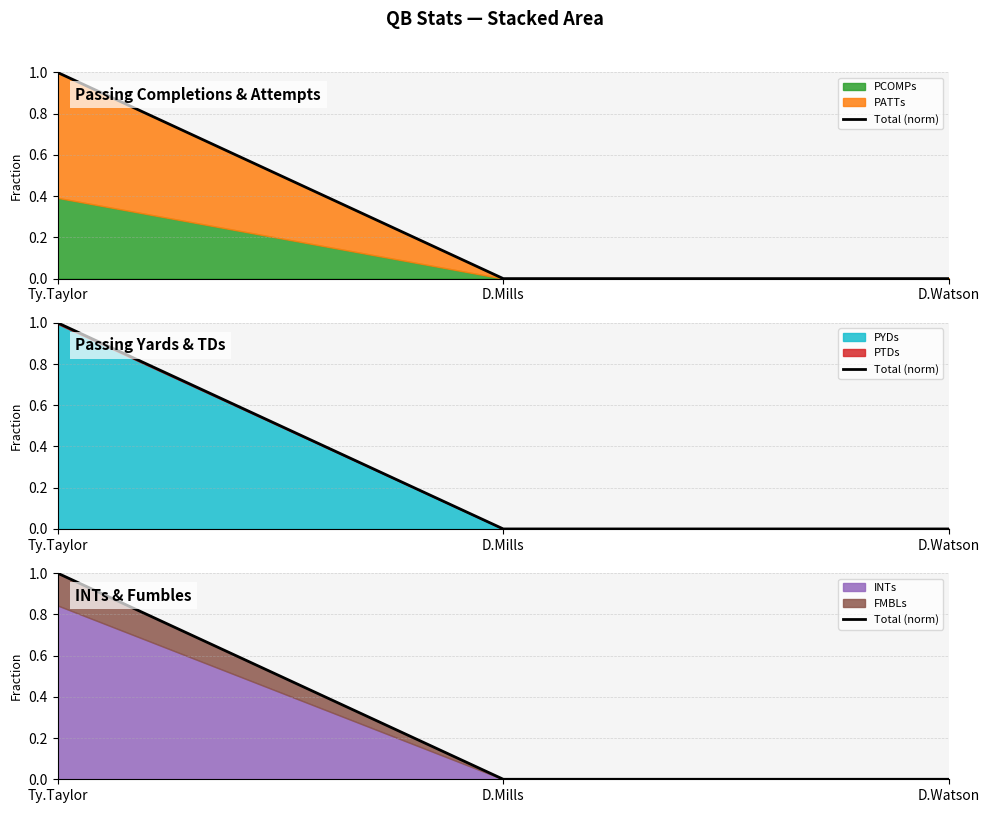

Reading left to right, list all the values displayed in this chart.

1	0	0